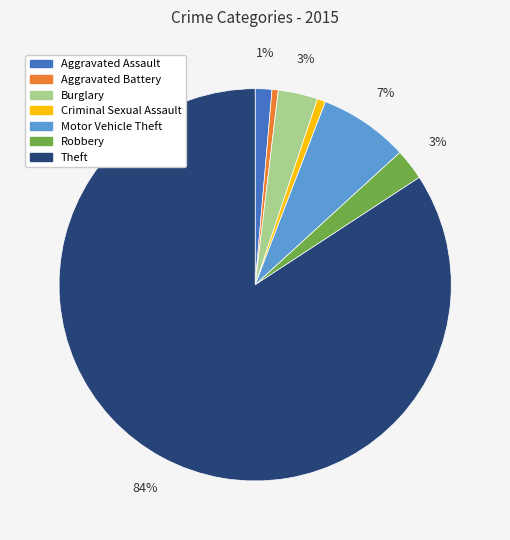

Is it true that Theft is 84% of the pie?

True